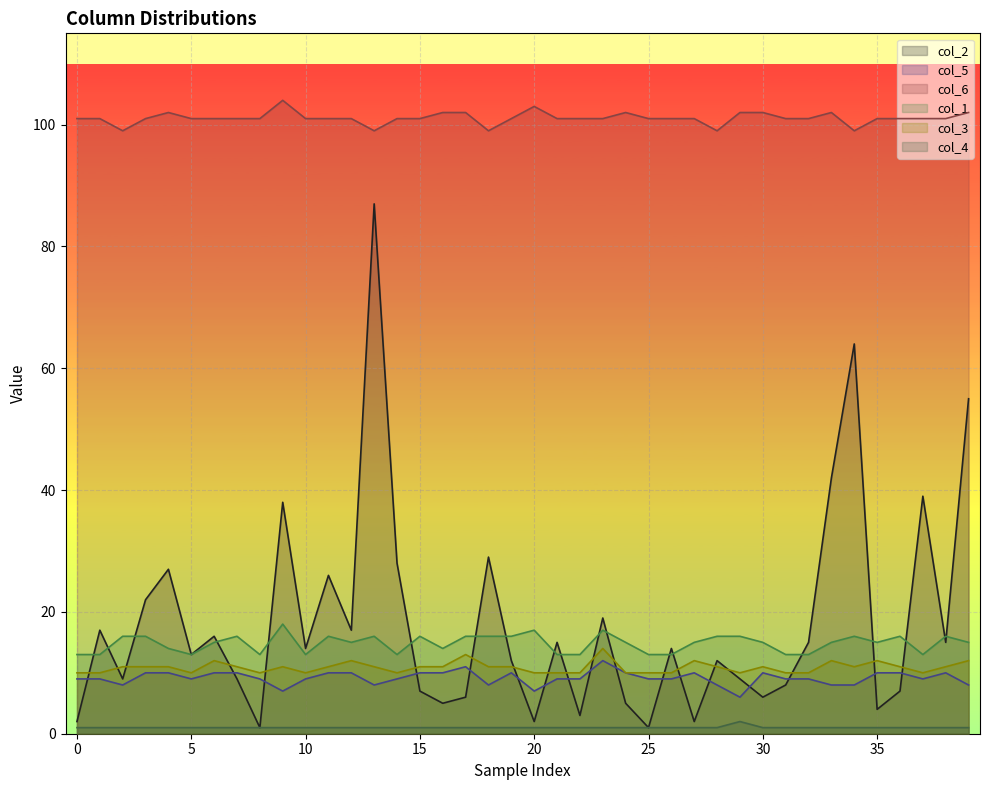

Which series has the largest total across all categories?

col_6